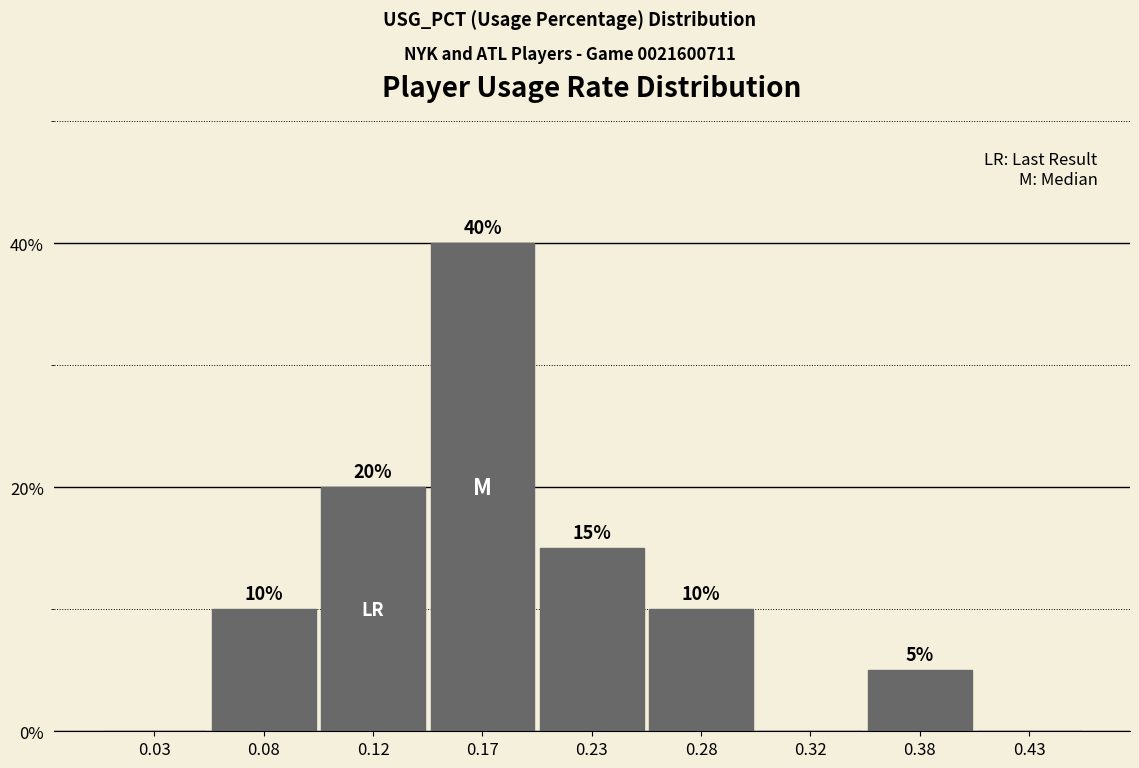

Reading left to right, what are all the values shown in this chart?

0.03=0	0.08=10	0.12=20	0.17=40	0.23=15	0.28=10	0.32=0	0.38=5	0.43=0